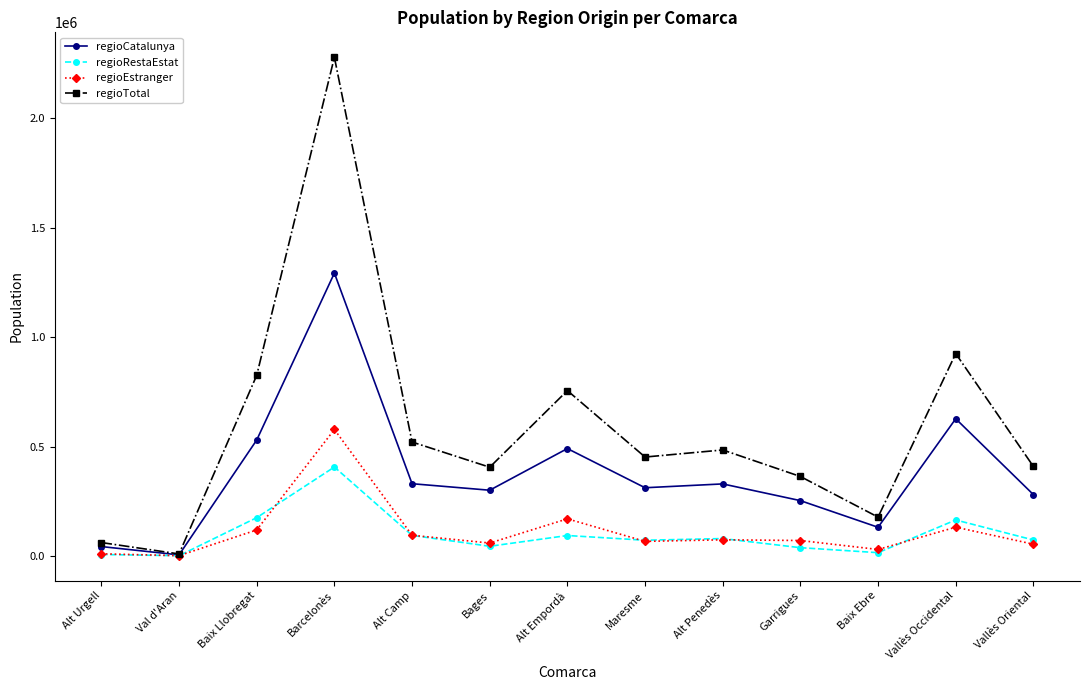

What is the smallest value displayed?

2078